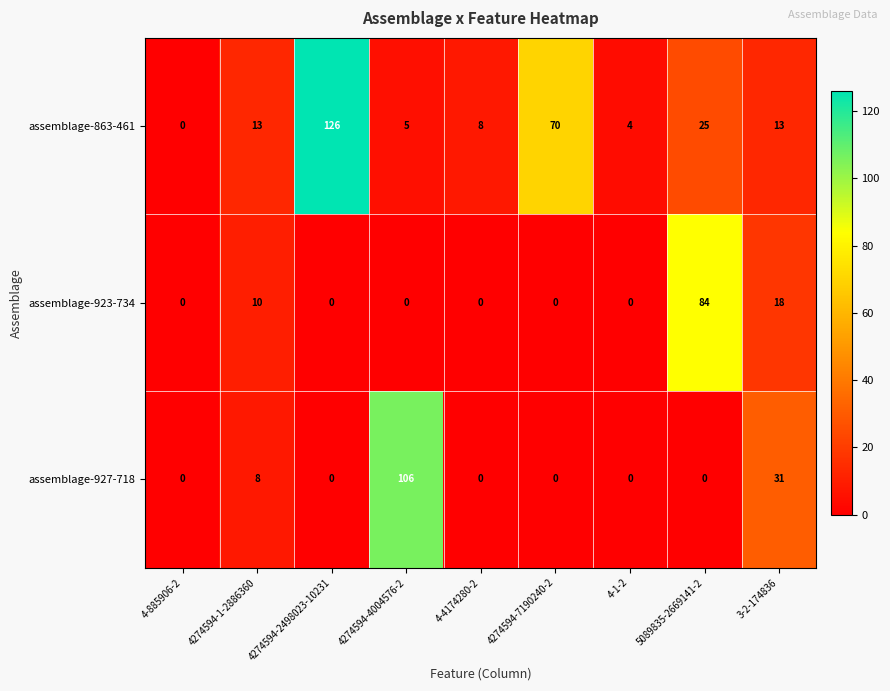

At how many categories does at least one series exceed 59?

4